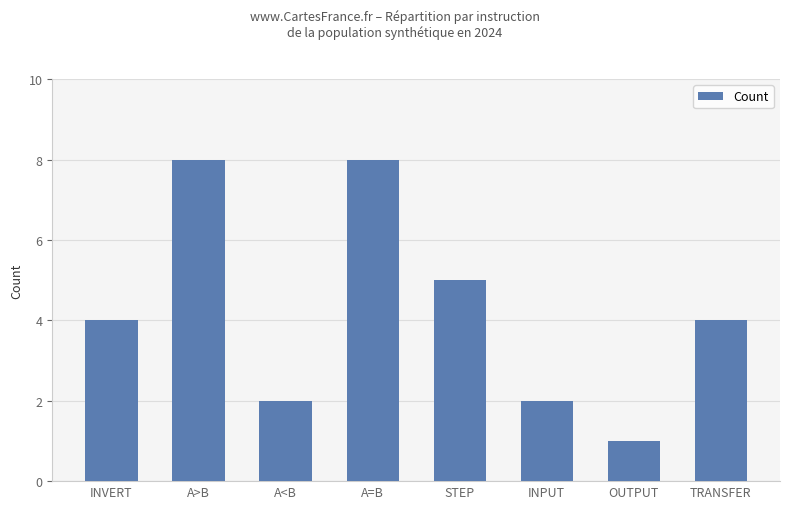

What is the label of the 1st bar from the right?

TRANSFER